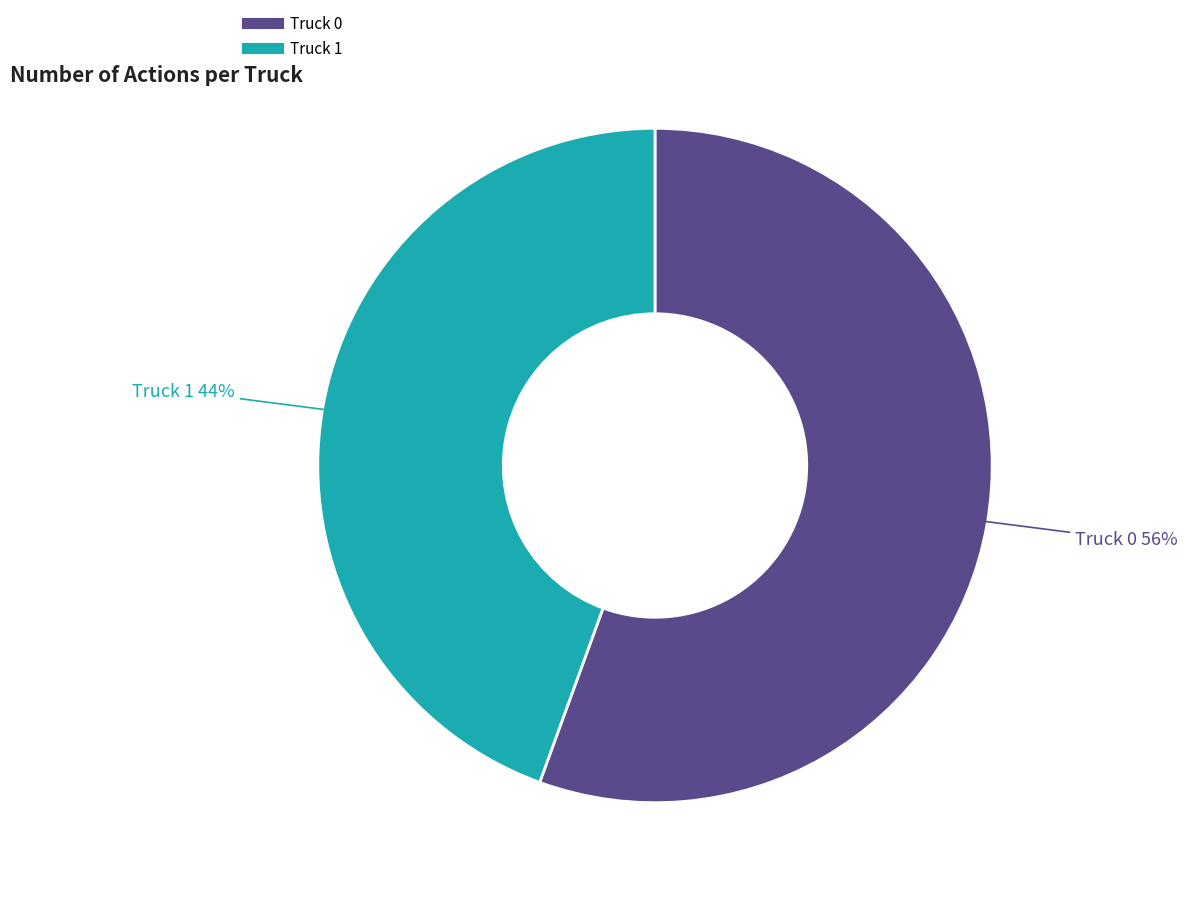

Is it true that Truck 1 is 44% of the pie?

True